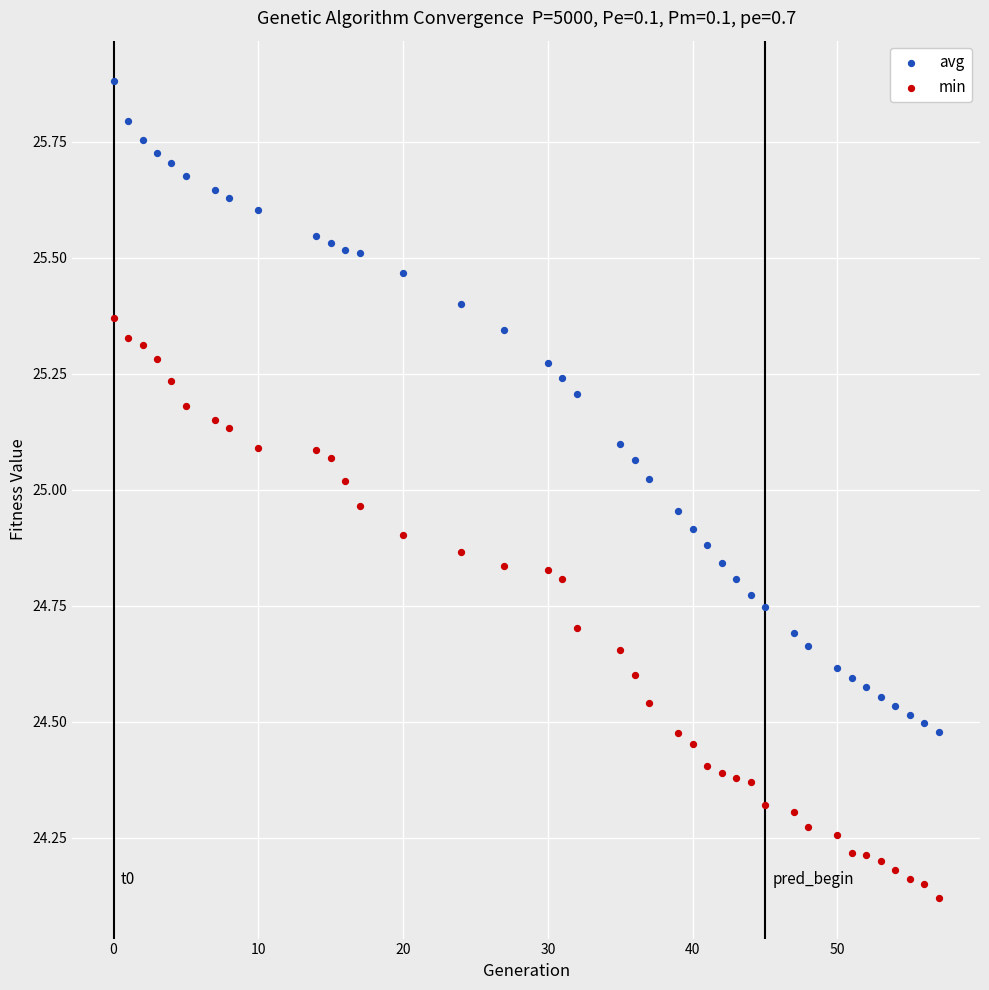

Which series contains the highest Y value?

avg